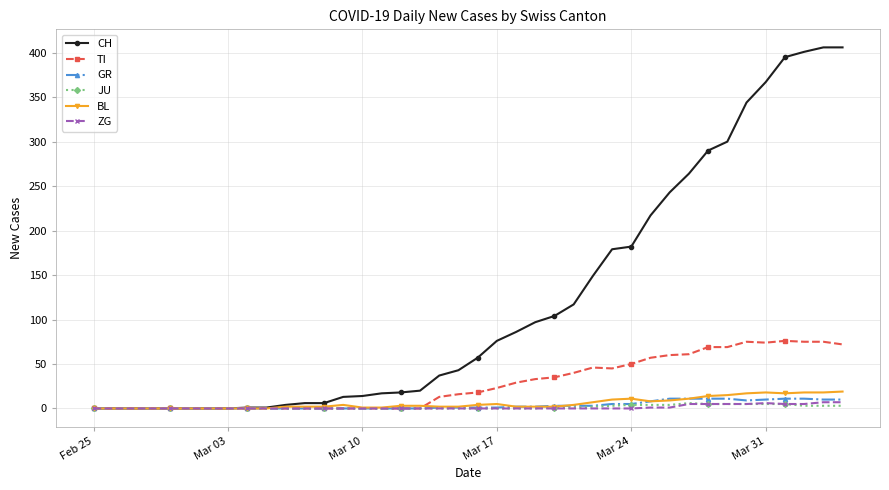

Does the chart display data point markers on the line(s)?

Yes